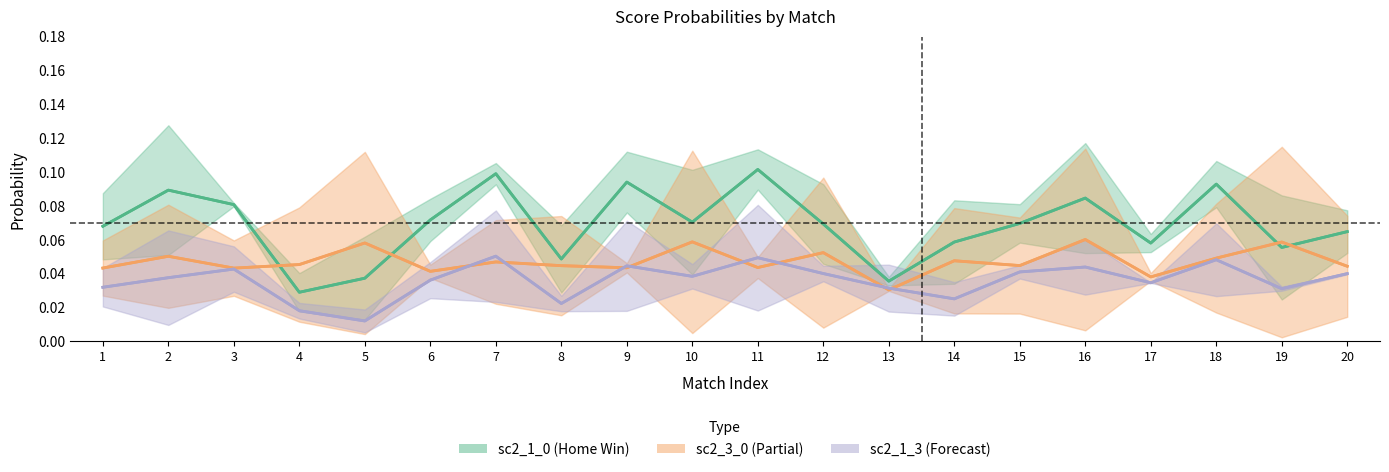

In sc2_3_0, how many points are higher than both neighbors (excluding endpoints)?

8